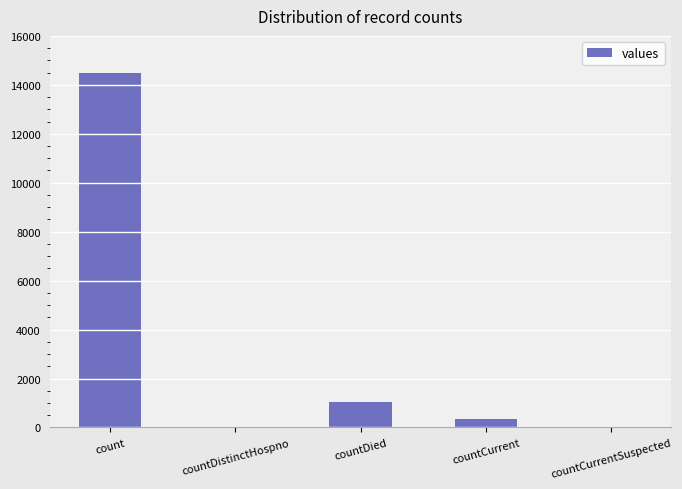

The value at count is 4604. True or false?

False